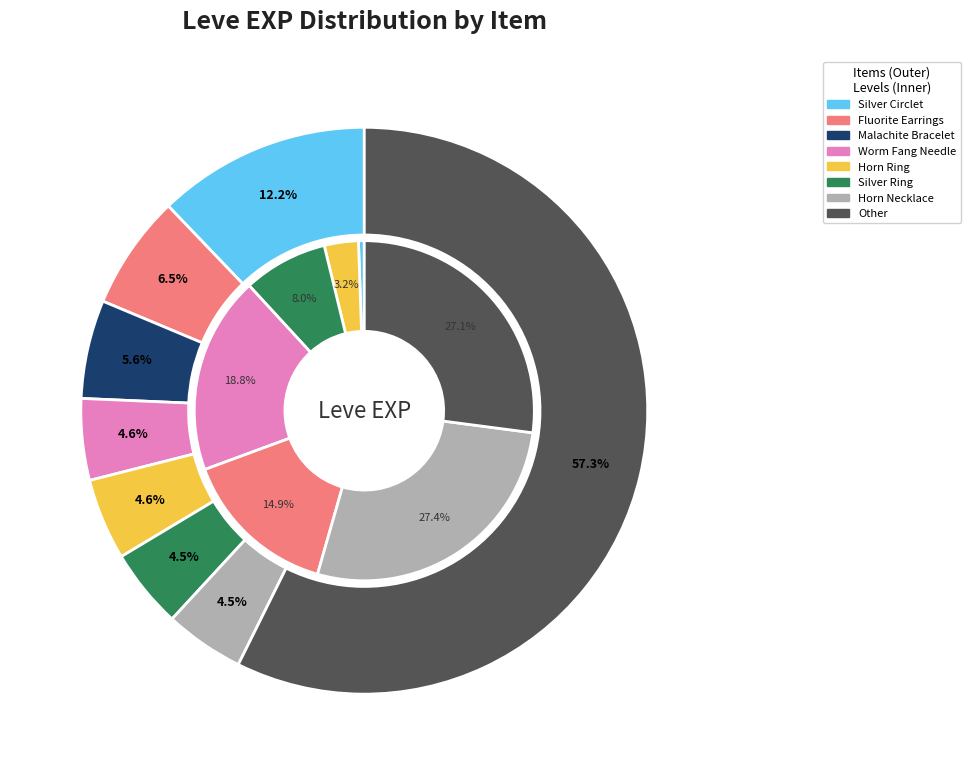

Is Amateur's Needle the majority of the pie?

No